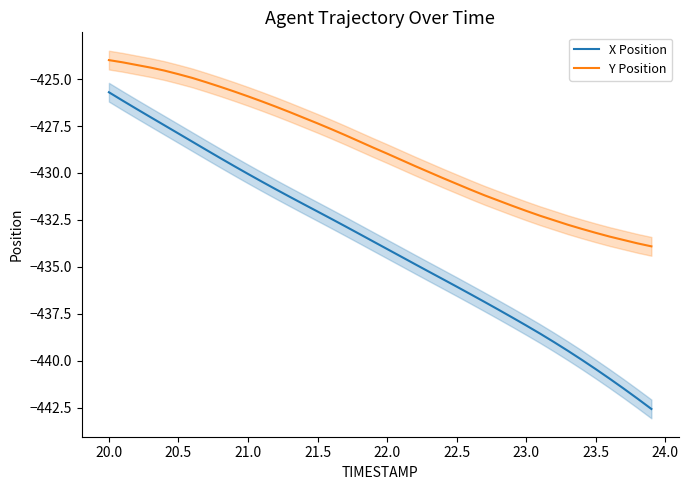

True or false: X Position has more than 1 interior local peaks.

False